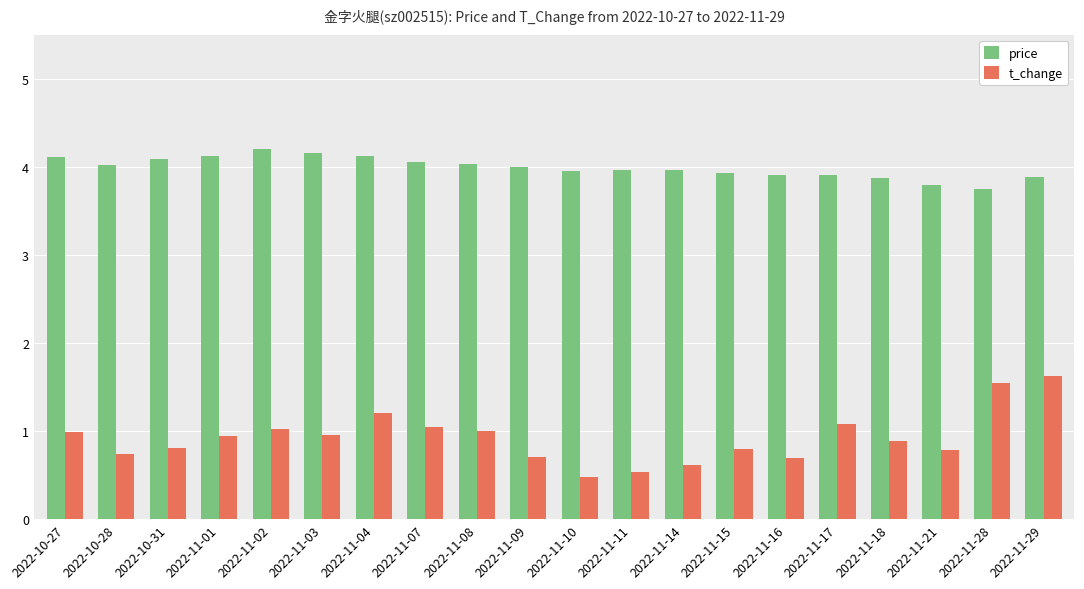

What is the difference between the second highest and minimum values in the price series?

0.4